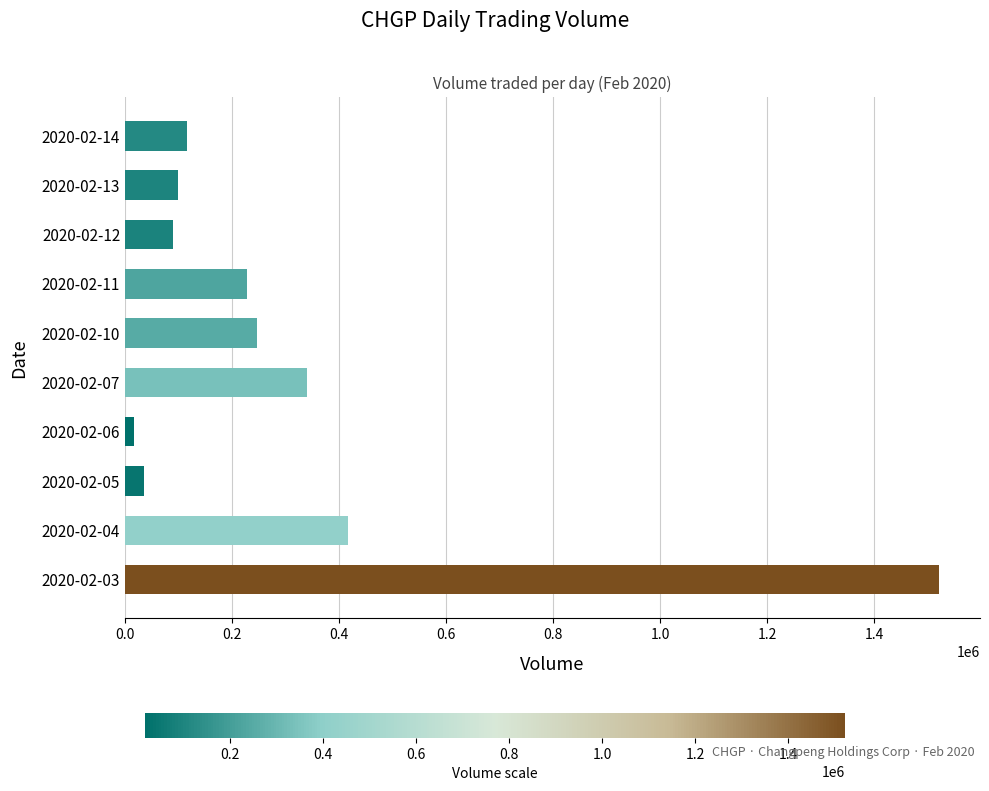

The value at 2020-02-07 is 469497. True or false?

False